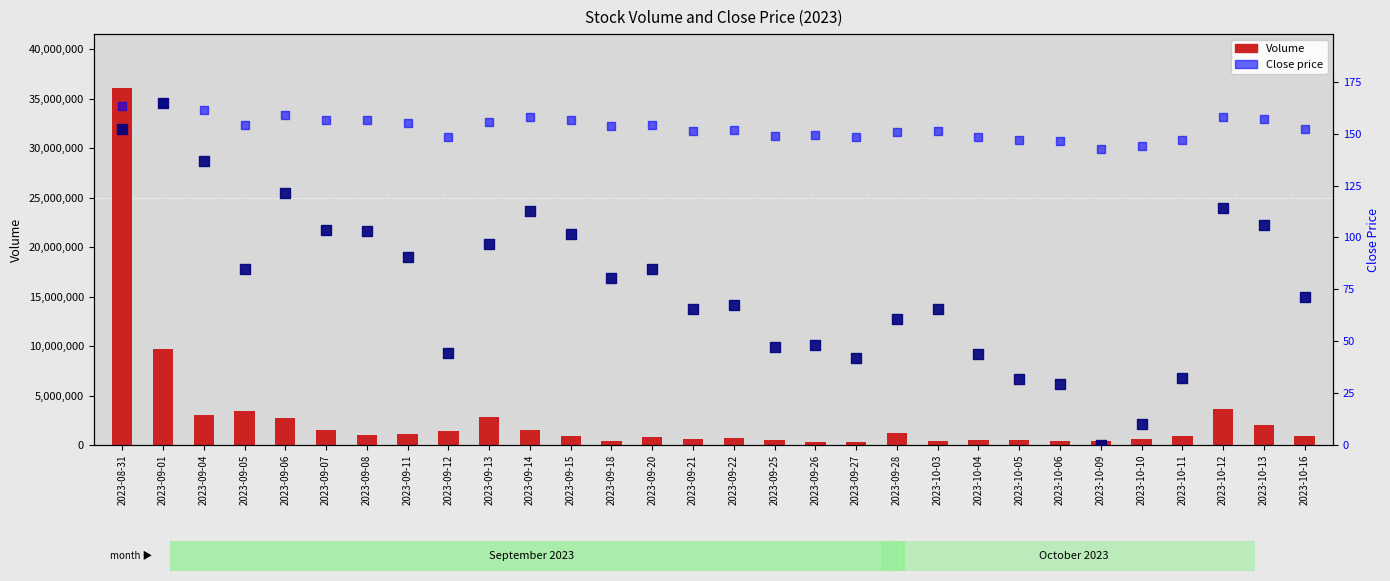

Is the value of percentile rank at 2023-09-28 greater than the value of Close at 2023-09-12?

No